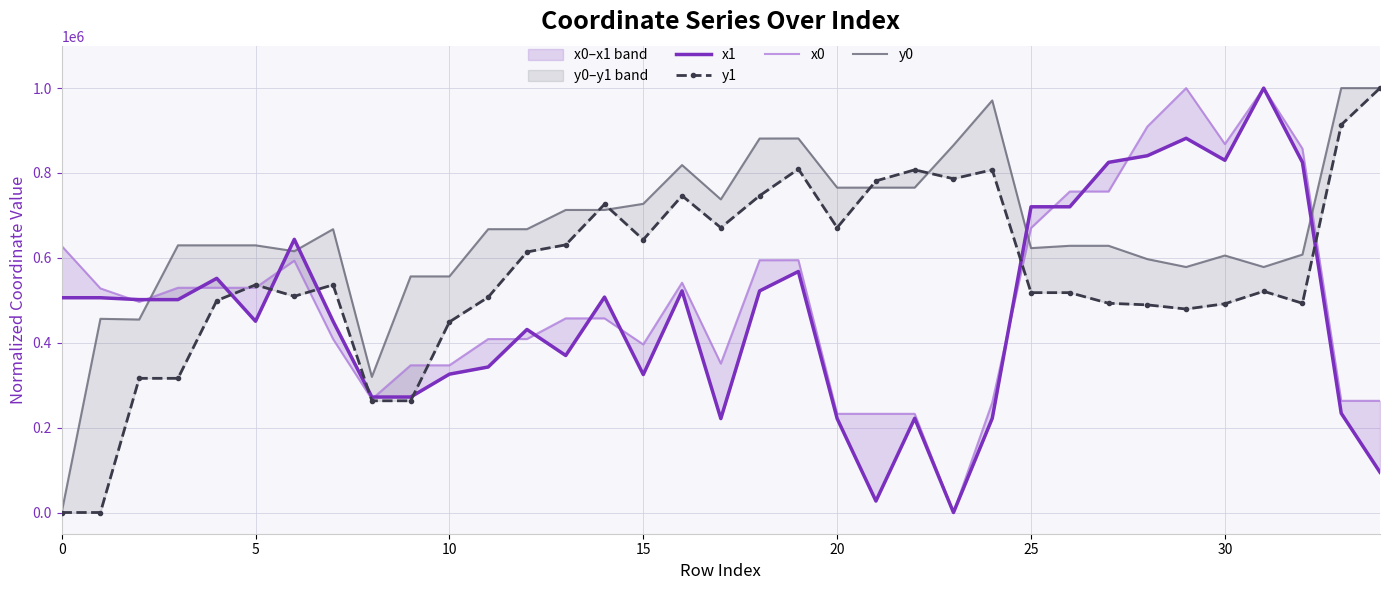

Does the chart have visible grid lines?

Yes